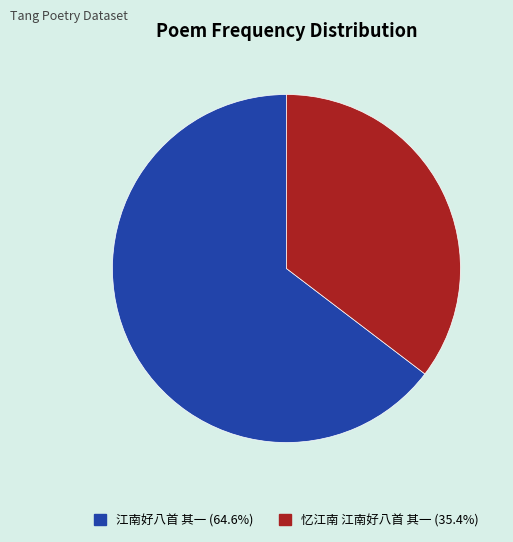

Do 江南好八首 其一 and 忆江南 江南好八首 其一 together represent more than half of the pie?

Yes